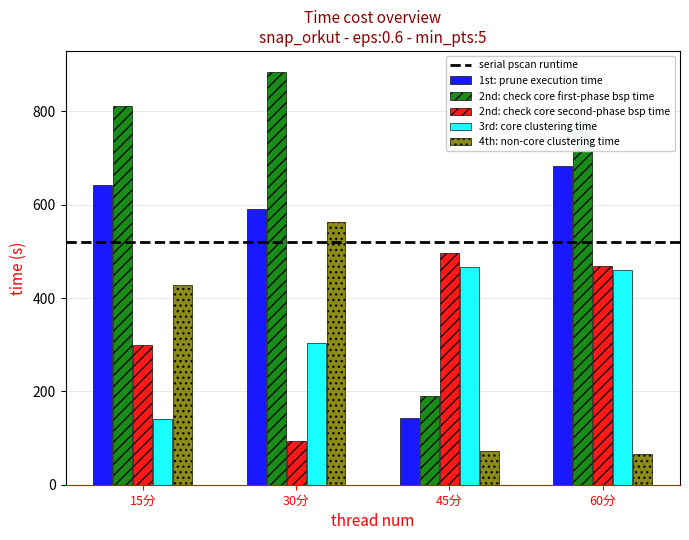

How many groups of bars are there?

4